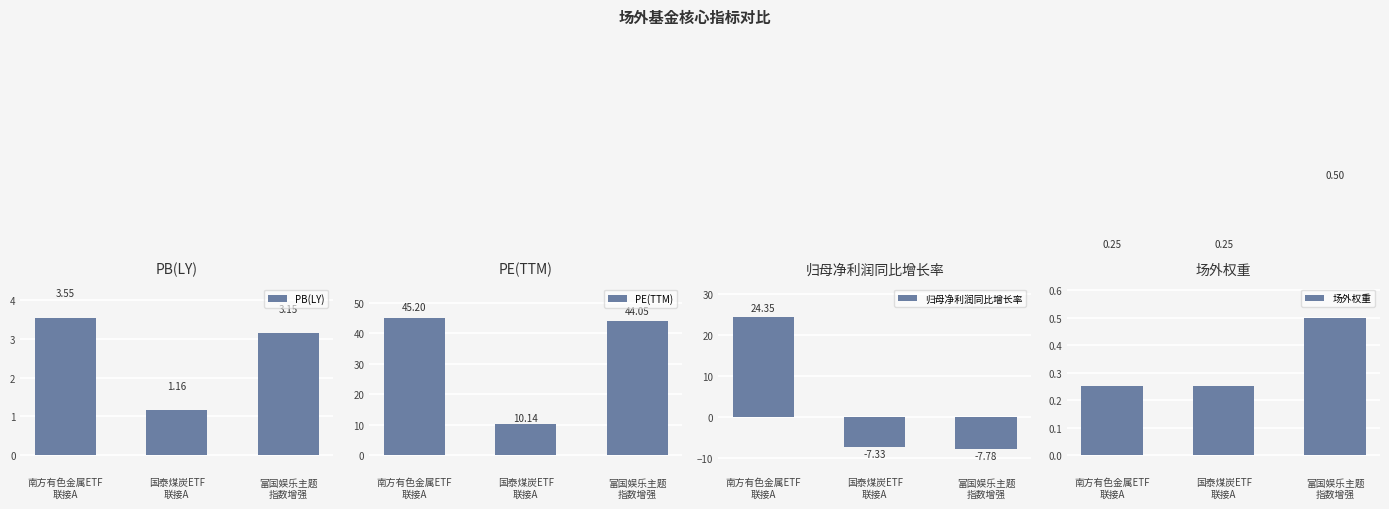

What position from the left is 国泰煤炭ETF
联接A?

2